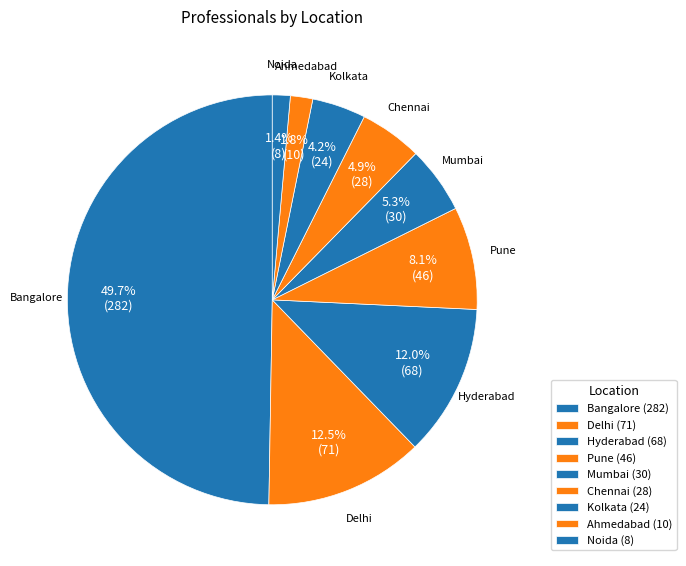

The Pune slice represents 8% of the pie. True or false?

True